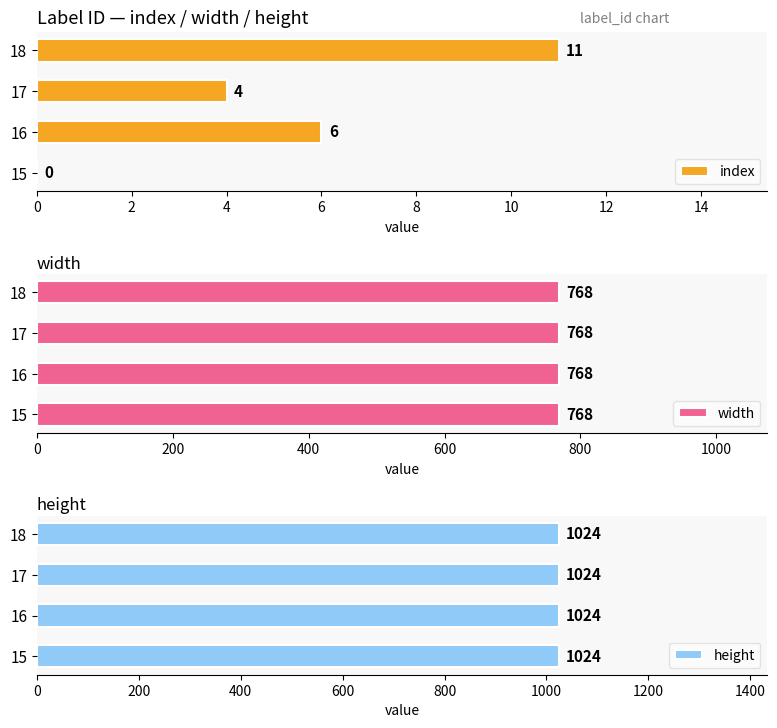

At how many categories does at least one series exceed 4?

2